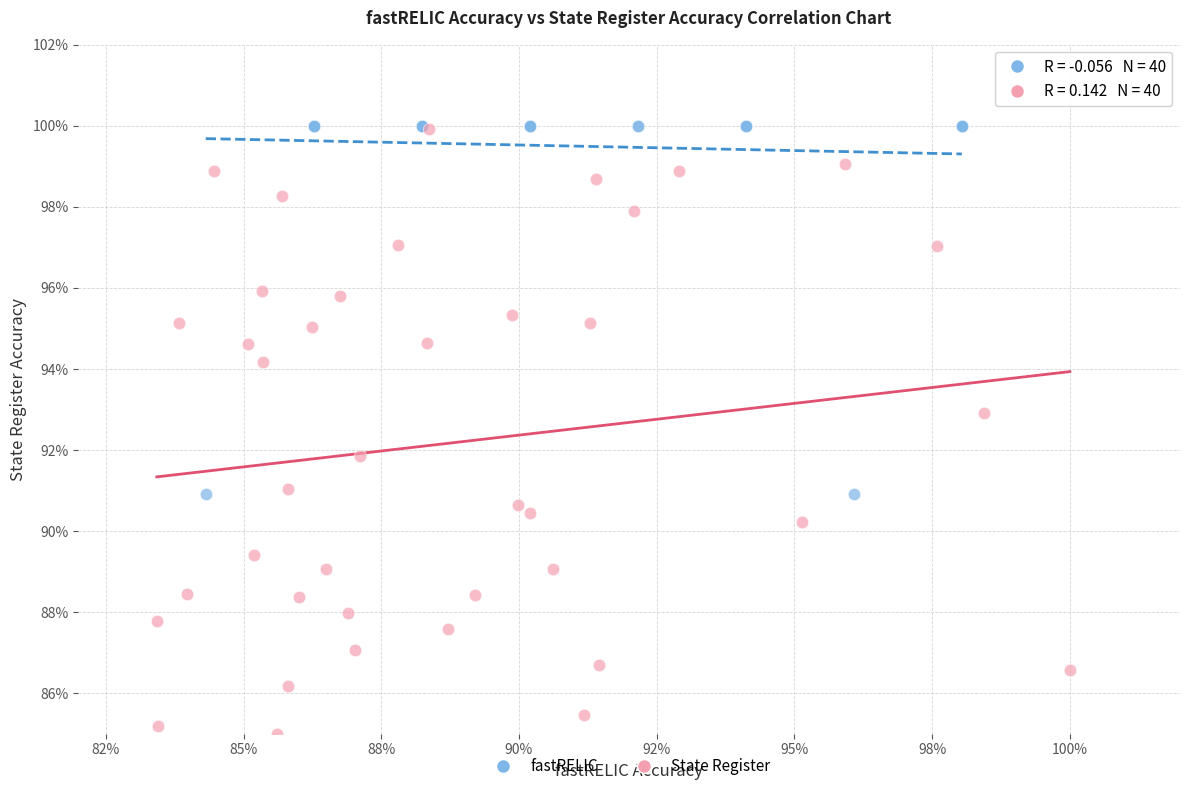

What are all the series names shown in the legend?

fastRELIC, State Register